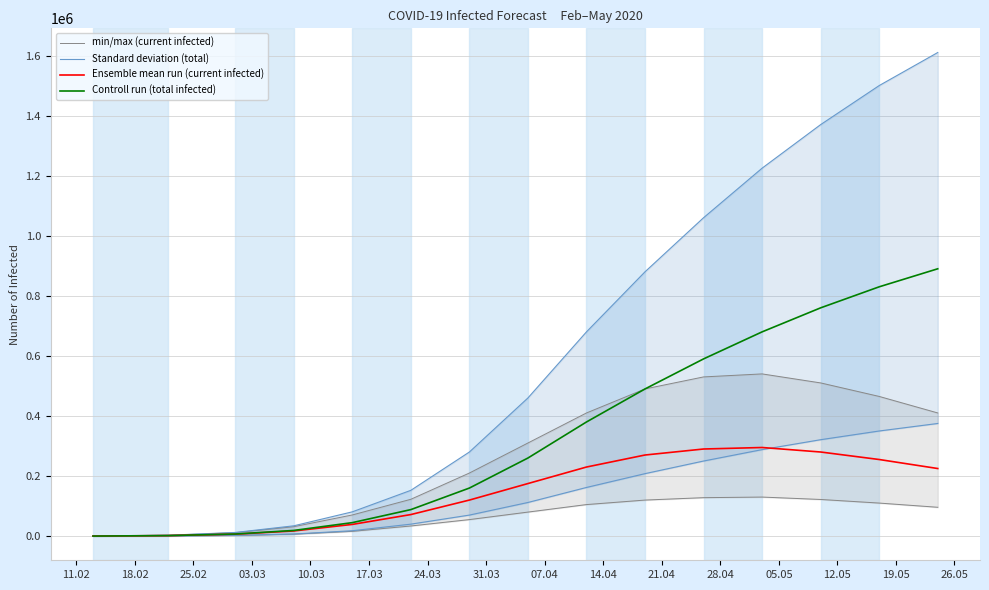

Is it true that Standard deviation (total) equals 6988 at 03.03?

True